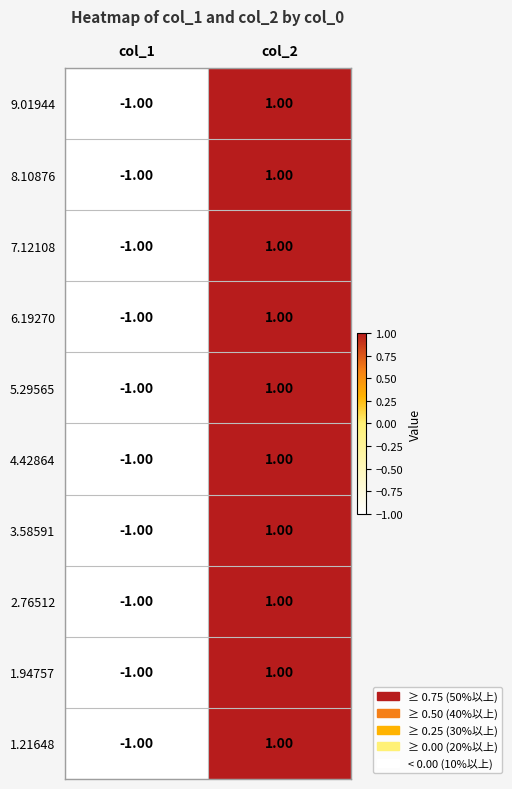

List the labels in order of 3.58591 value, largest first.

col_2, col_1